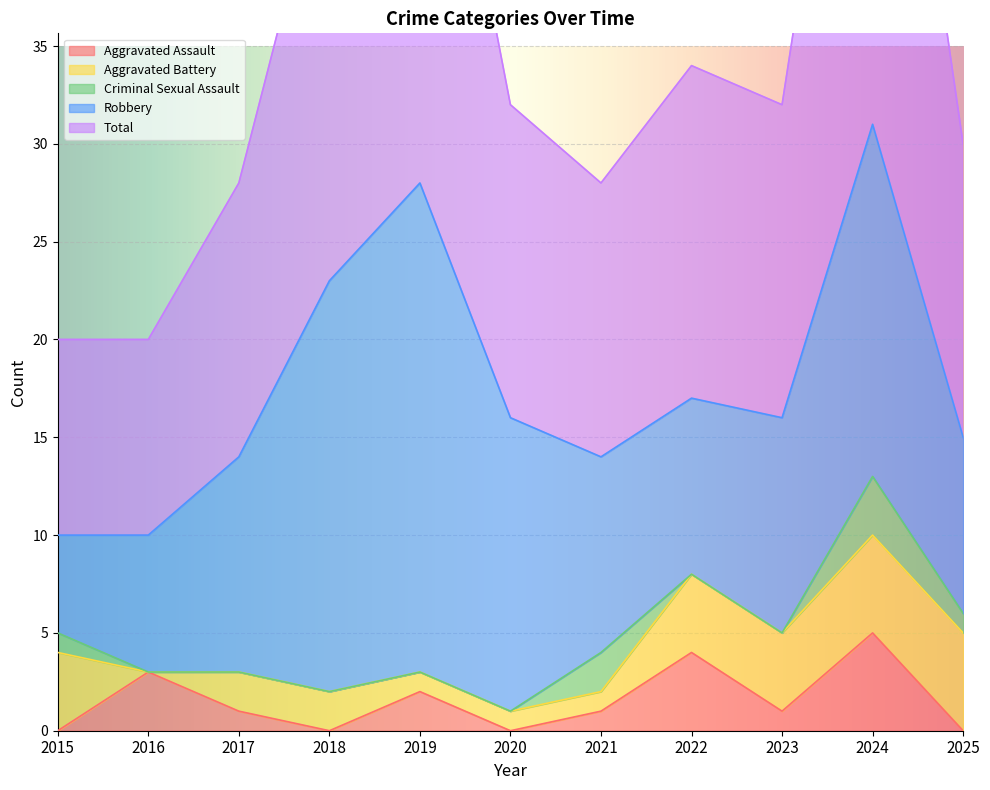

The value of Aggravated Assault at 2021 is 1. True or false?

True